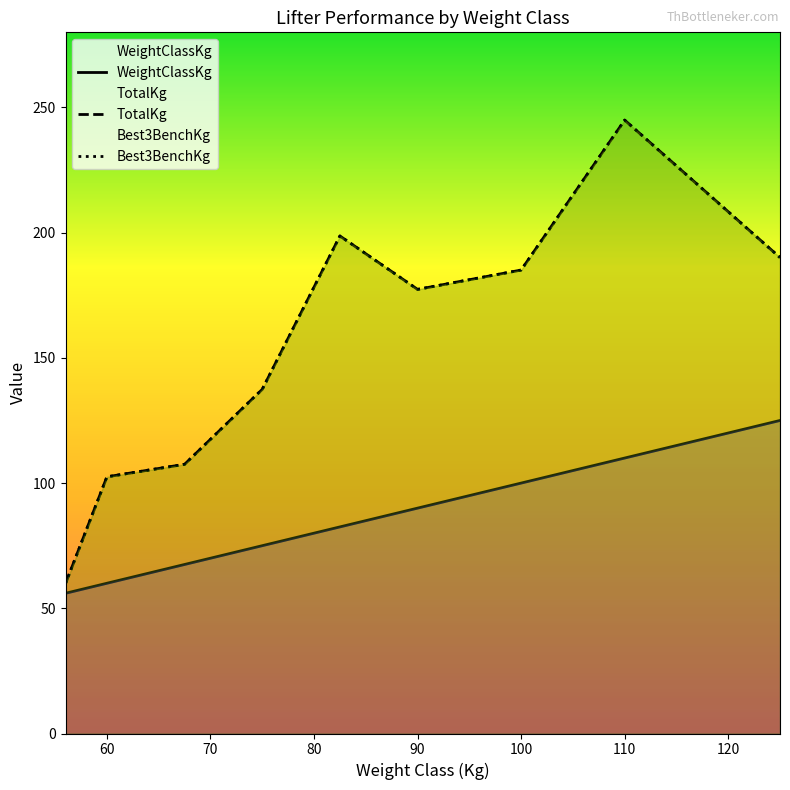

What position from the right is 82.5?

5